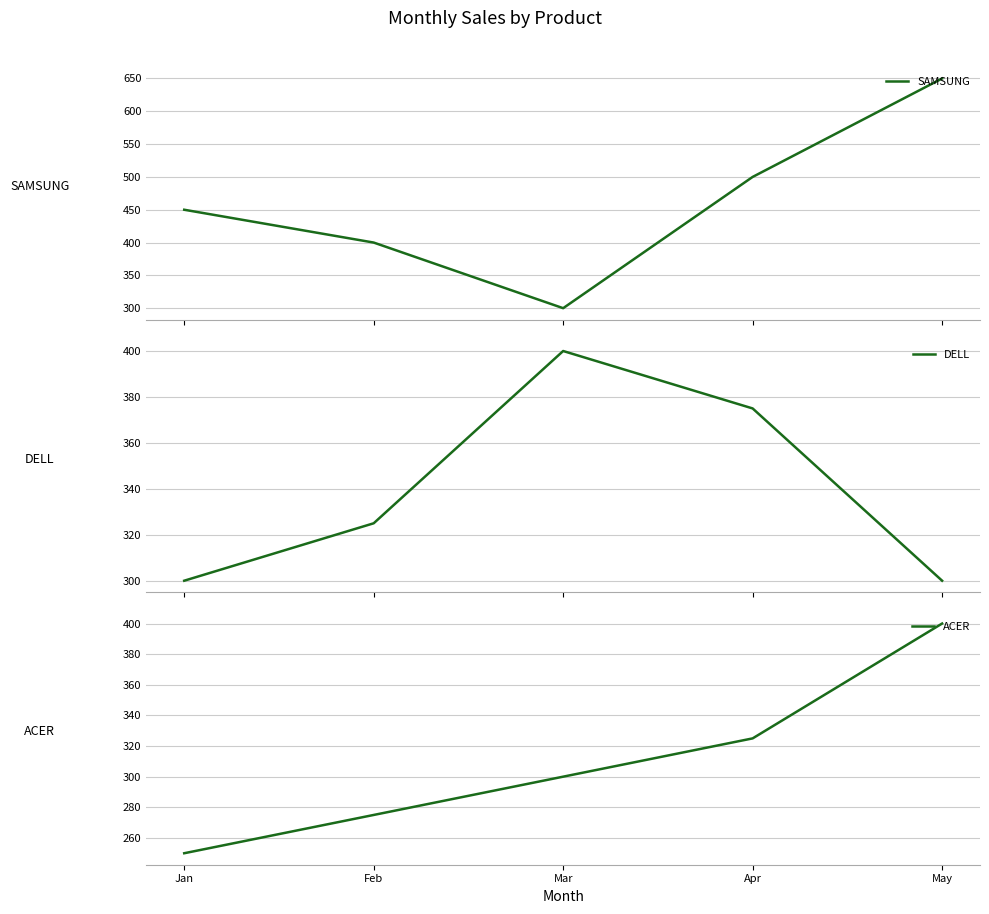

What is the sum of all DELL values?

1700